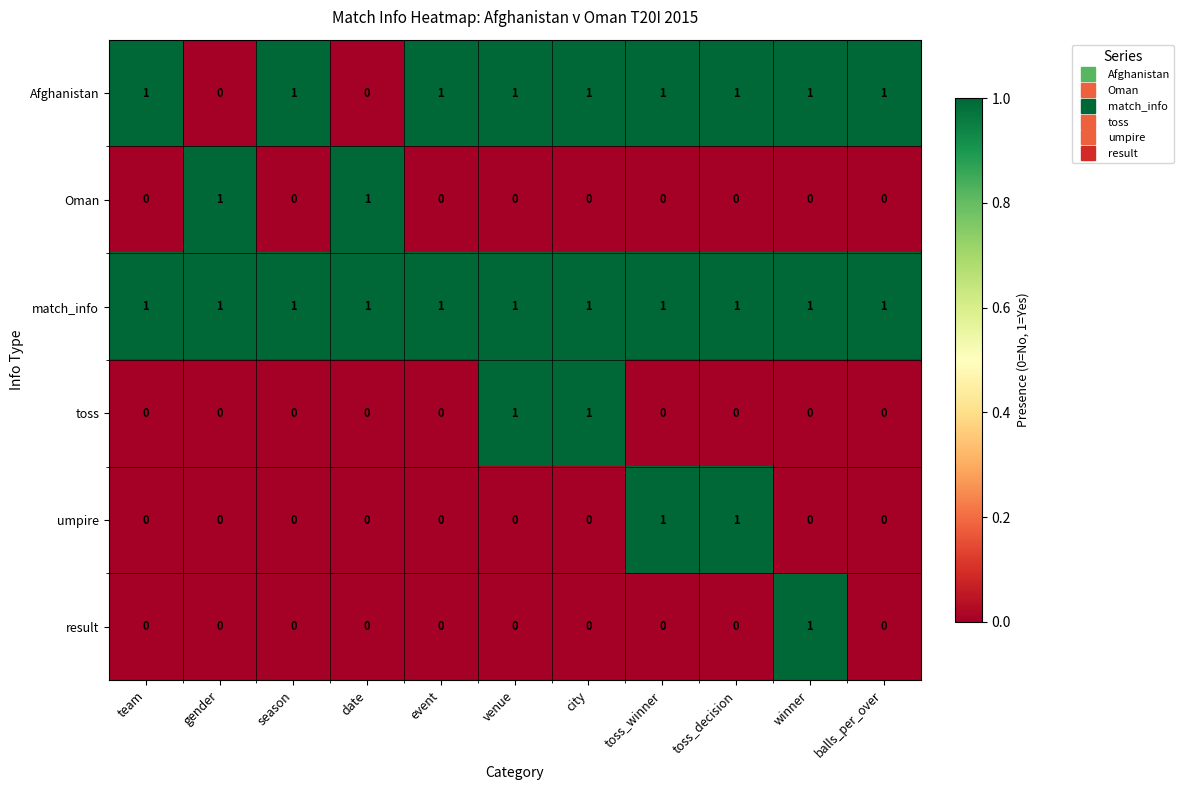

At how many categories does at least one series exceed 0?

11